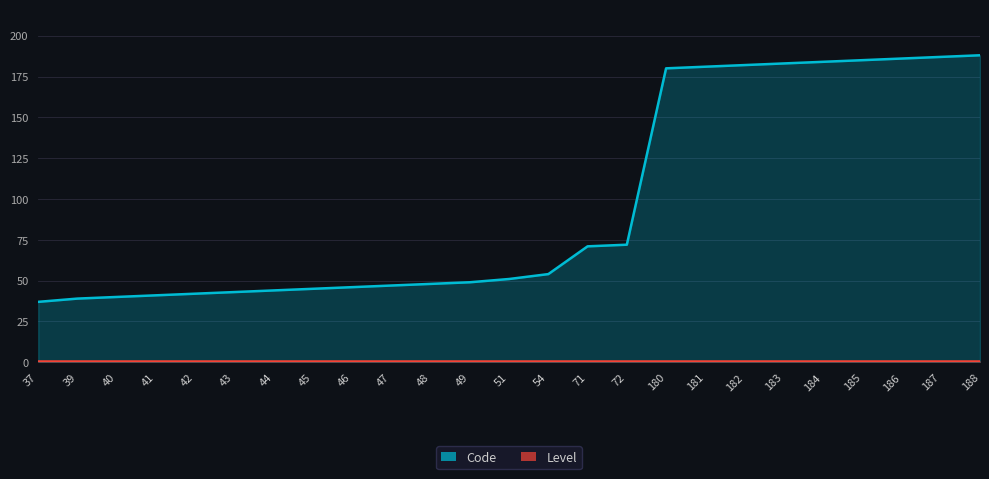

The value at 187 is 187. True or false?

True